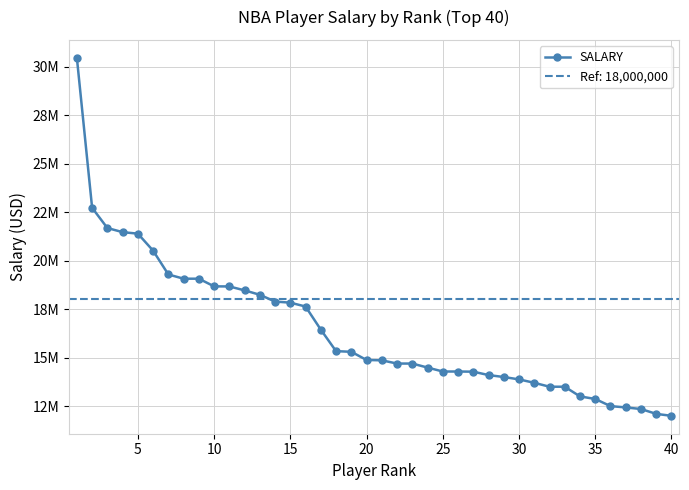

What is the sum of all values?

656508431